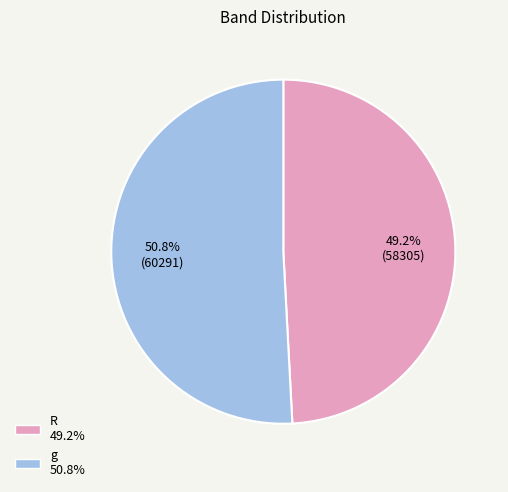

The g slice represents 51% of the pie. True or false?

True